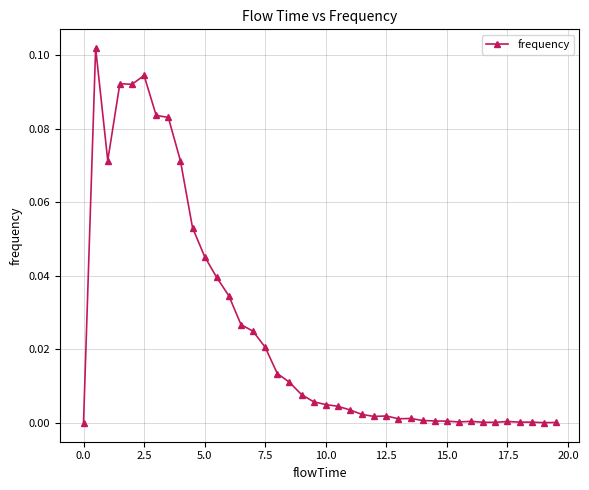

What is the sum of all values?

1.0